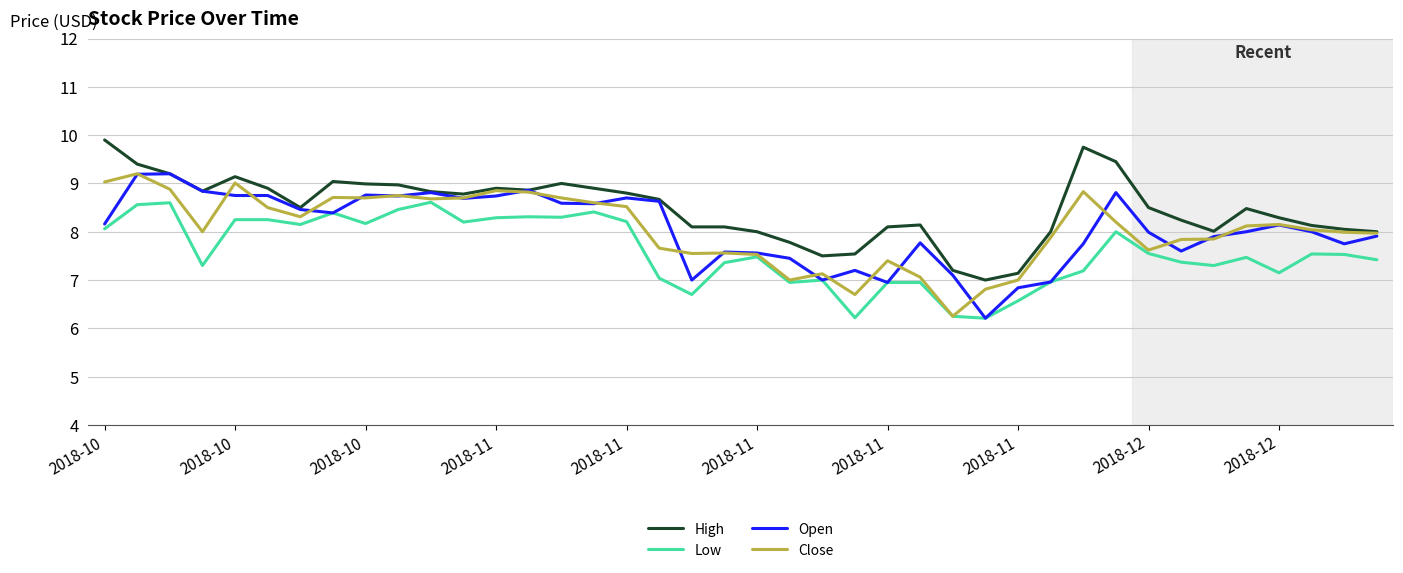

Which series has the largest total across all categories?

High